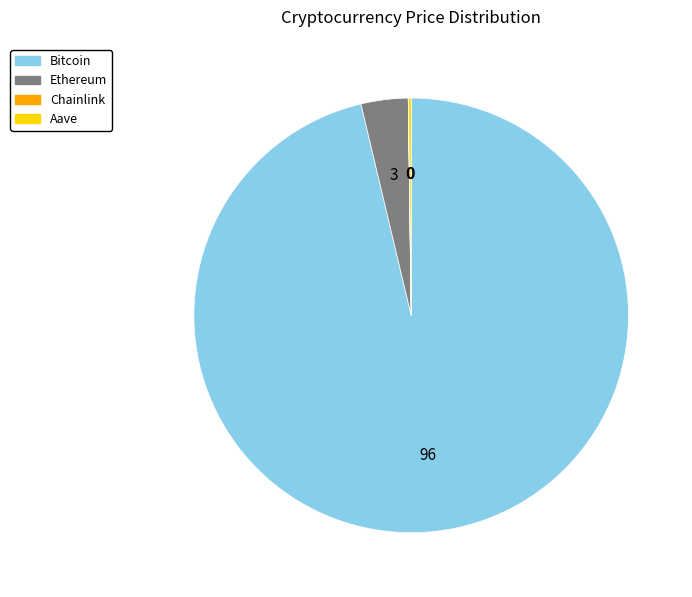

Does Bitcoin account for over 50% of the chart?

Yes